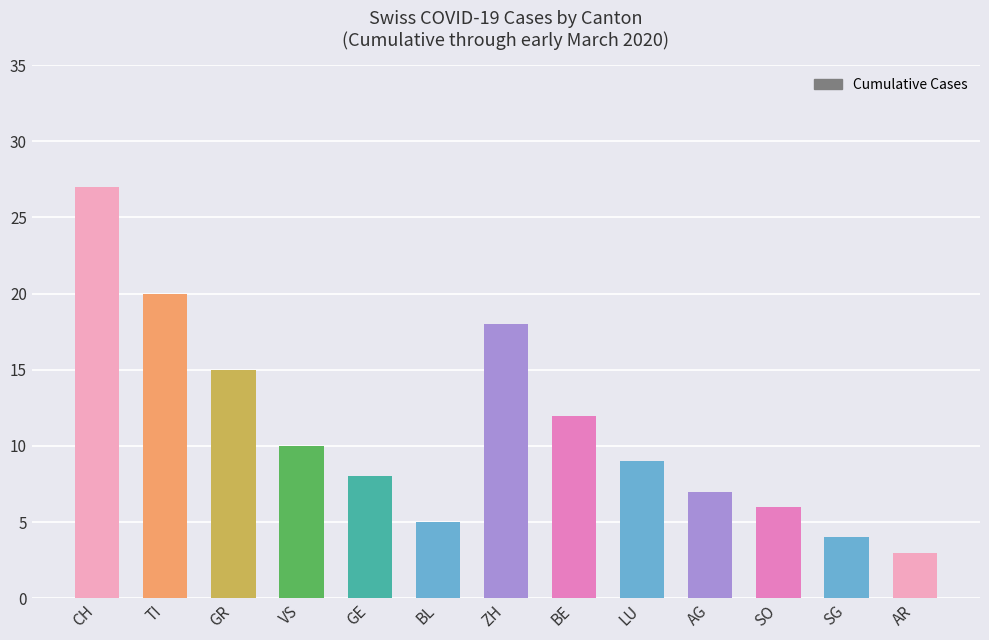

The value at BE is 20. True or false?

False